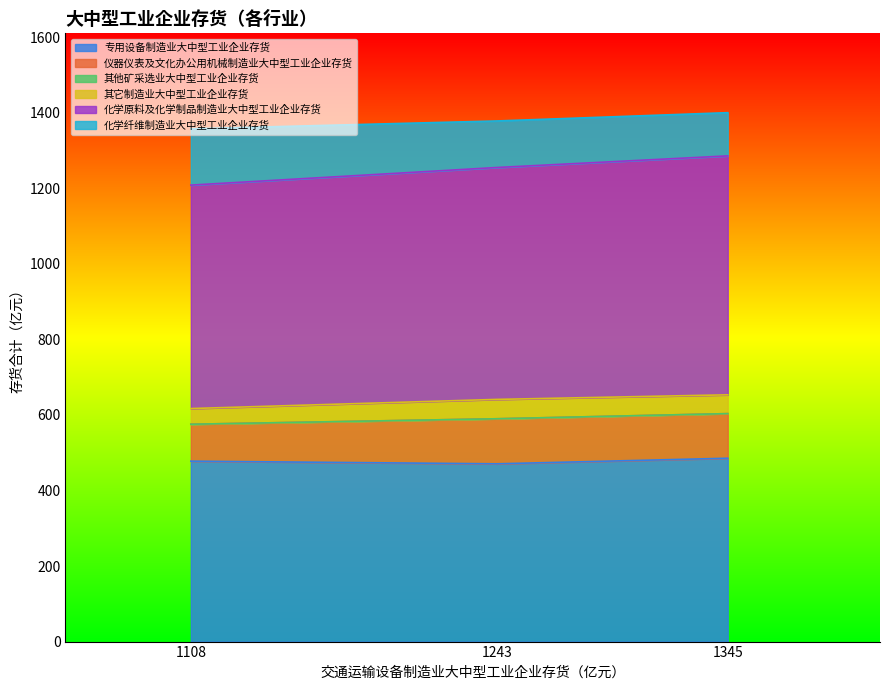

The value of 专用设备制造业大中型工业企业存货 at 1345 is 485.3. True or false?

True